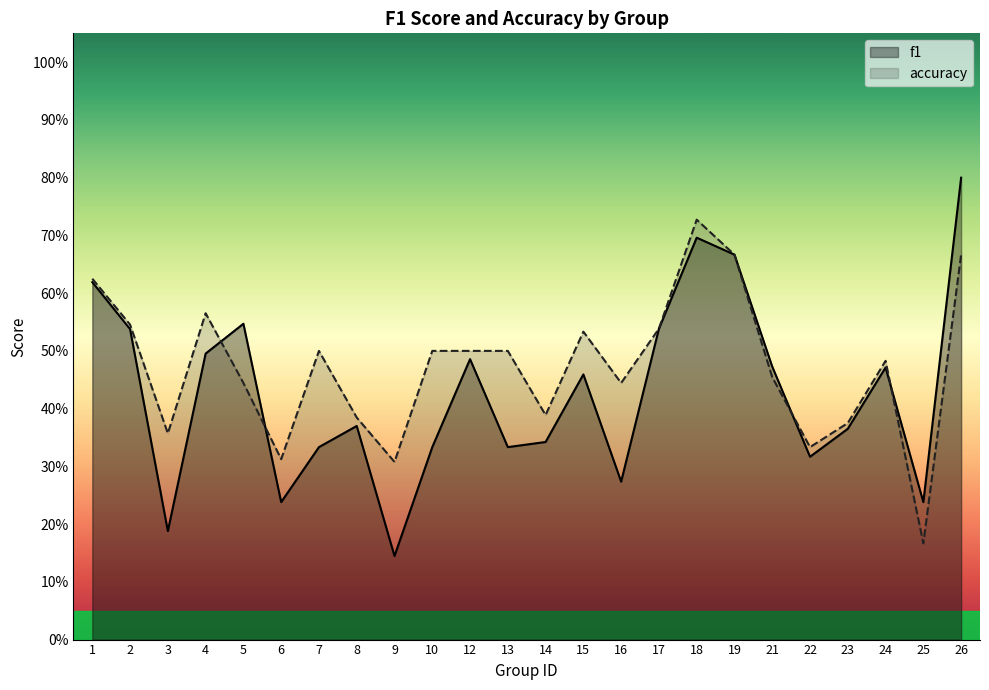

What is the difference between the accuracy values at 12 and 25?

0.3